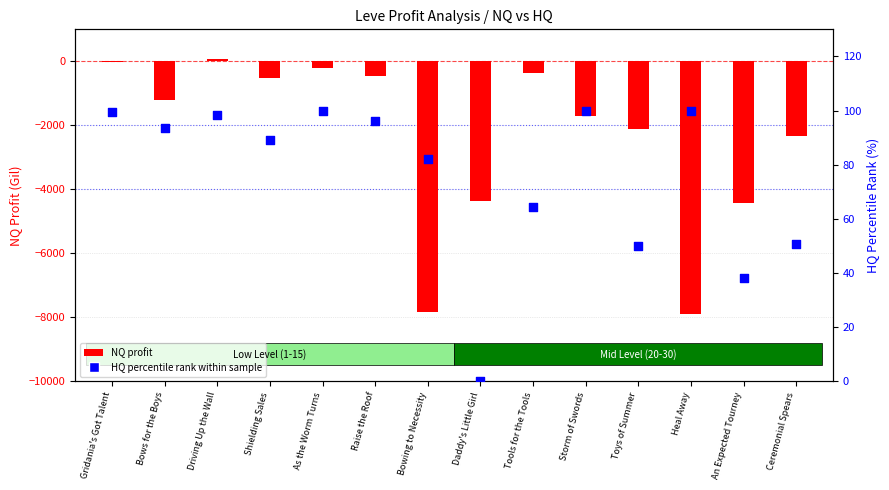

Which series contains the lowest Y value?

NQ profit